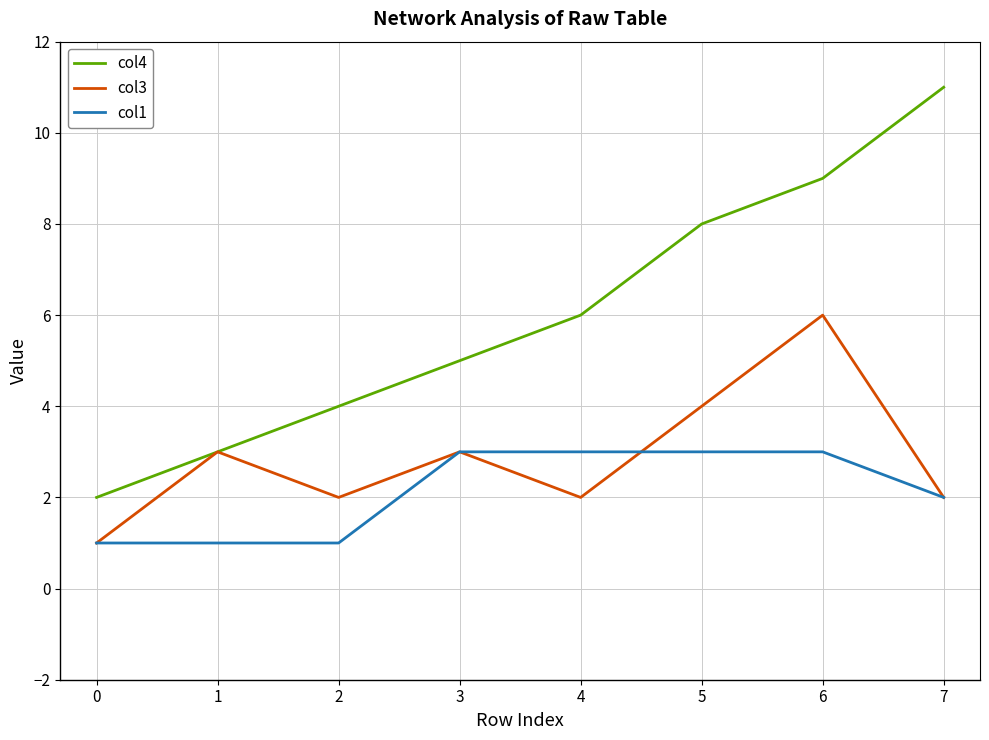

List the labels in order of col4 value, largest first.

7, 6, 5, 4, 3, 2, 1, 0